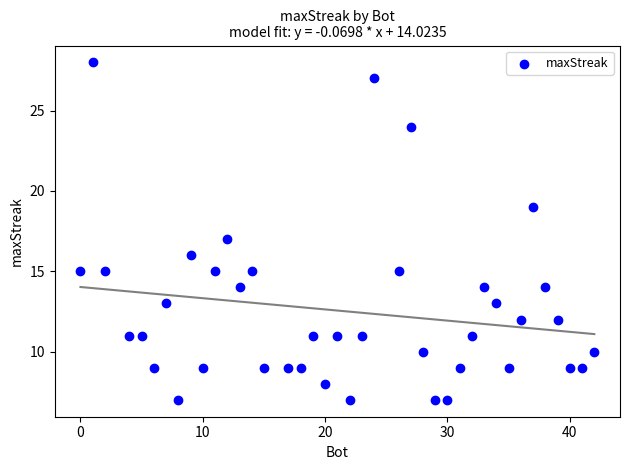

What is the range of X values (max minus min)?

42